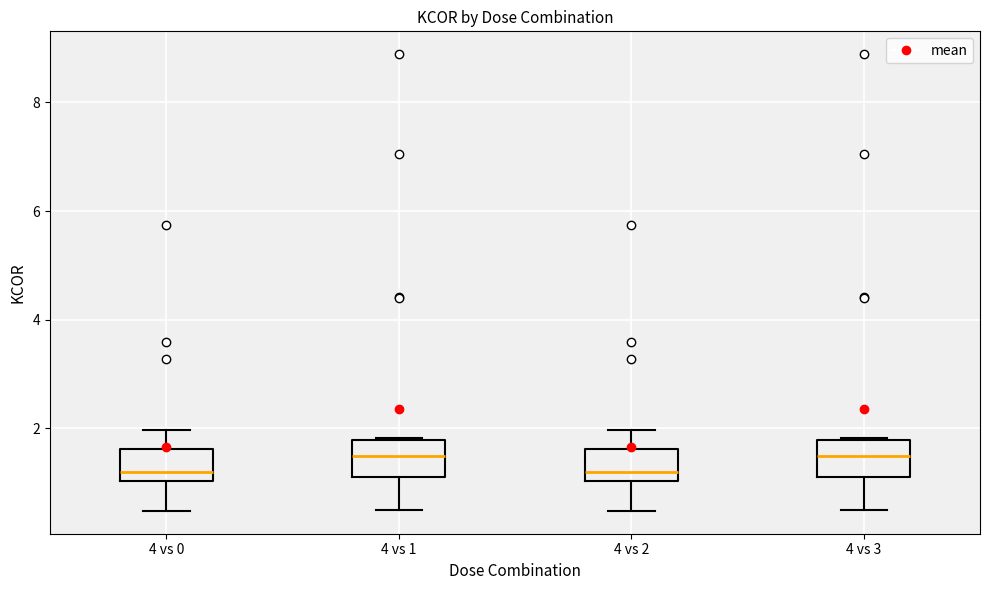

Reading left to right, transcribe this box plot: for each box, give where its median line is, the range the box spans, and where its two whiskers end, as read against the y-axis. The values are not printed on the chart, so give them approximately, as read against the axis.

4 vs 0: median 1.2, box 1.0 to 1.6, whiskers 0.4 to 2.0
4 vs 1: median 1.4, box 1.2 to 1.8, whiskers 0.4 to 1.8
4 vs 2: median 1.2, box 1.0 to 1.6, whiskers 0.4 to 2.0
4 vs 3: median 1.4, box 1.2 to 1.8, whiskers 0.4 to 1.8